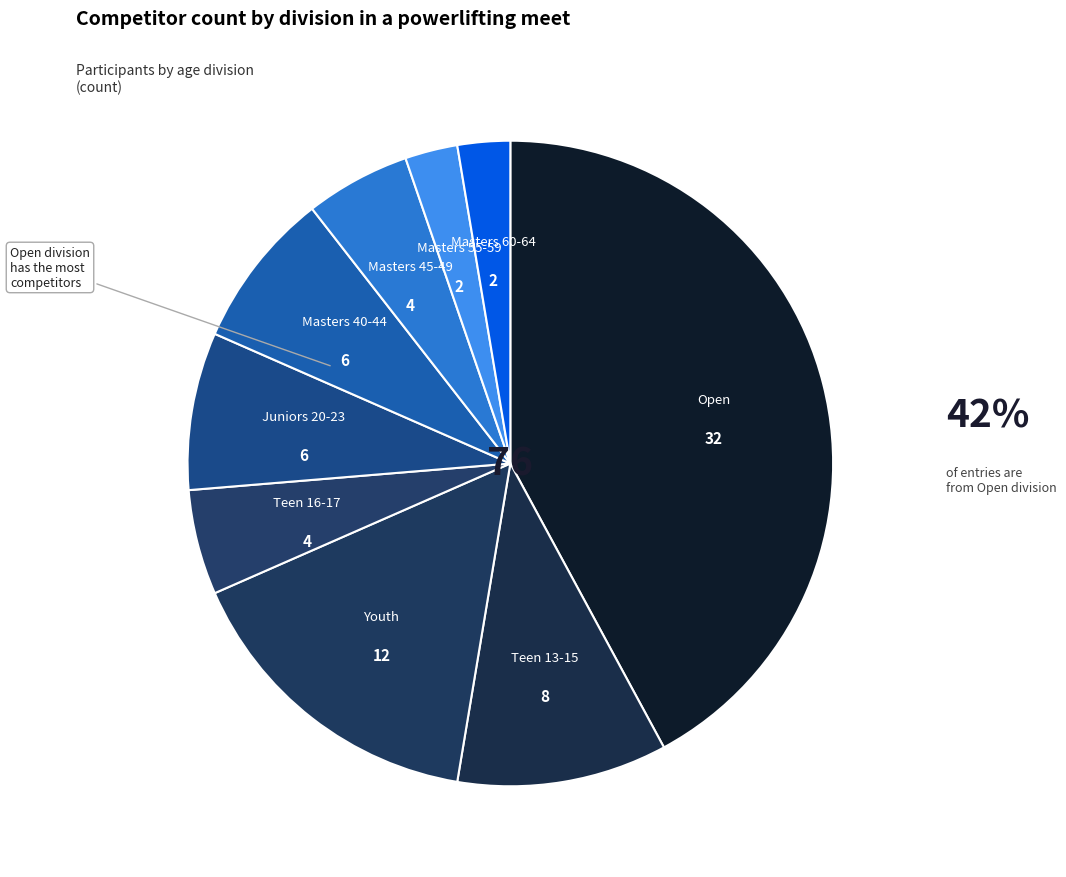

Which slice is the smallest?

Masters 55-59